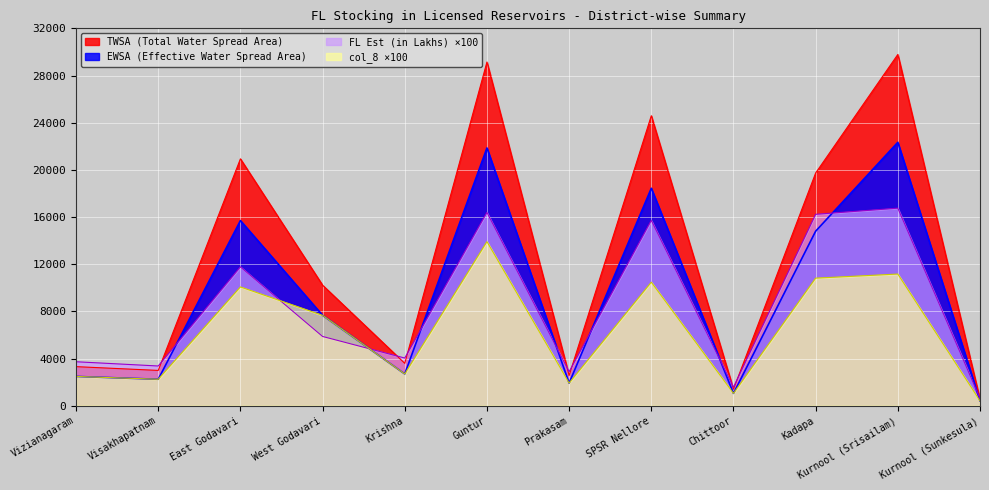

True or false: FL Est (in Lakhs) has a value of 11776.5 at East Godavari.

True